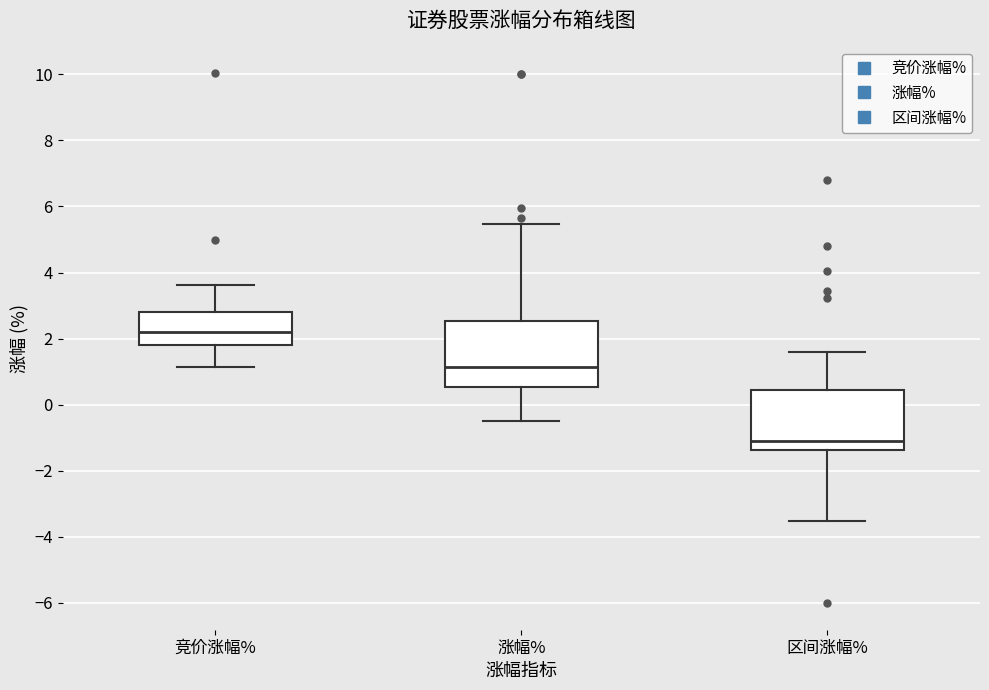

Reading left to right, transcribe this box plot: for each box, give where its median line is, the range the box spans, and where its two whiskers end, as read against the y-axis. The values are not printed on the chart, so give them approximately, as read against the axis.

竞价涨幅%: median 2.2, box 1.8 to 2.8, whiskers 1.2 to 3.6
涨幅%: median 1.2, box 0.6 to 2.6, whiskers -0.4 to 5.4
区间涨幅%: median -1.2, box -1.4 to 0.4, whiskers -3.6 to 1.6